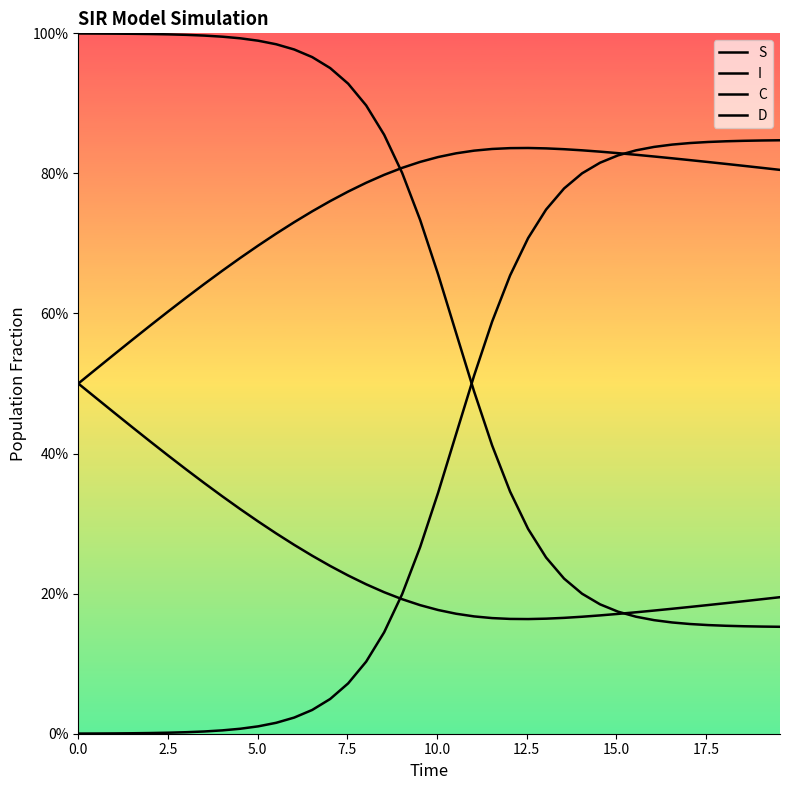

Does the chart display data point markers on the line(s)?

No